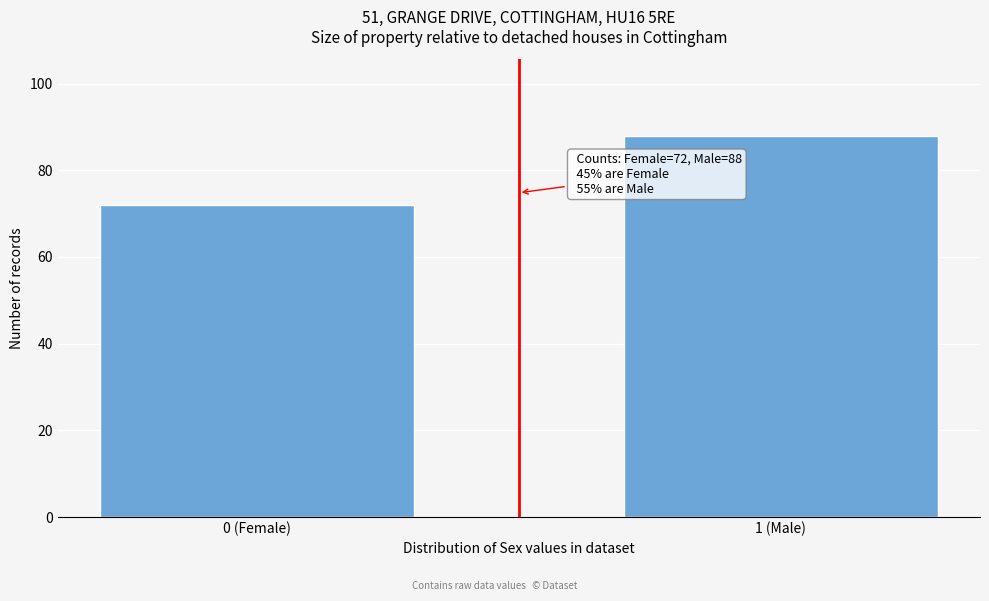

Reading left to right, what are all the values shown in this chart?

0 (Female)=72	1 (Male)=88